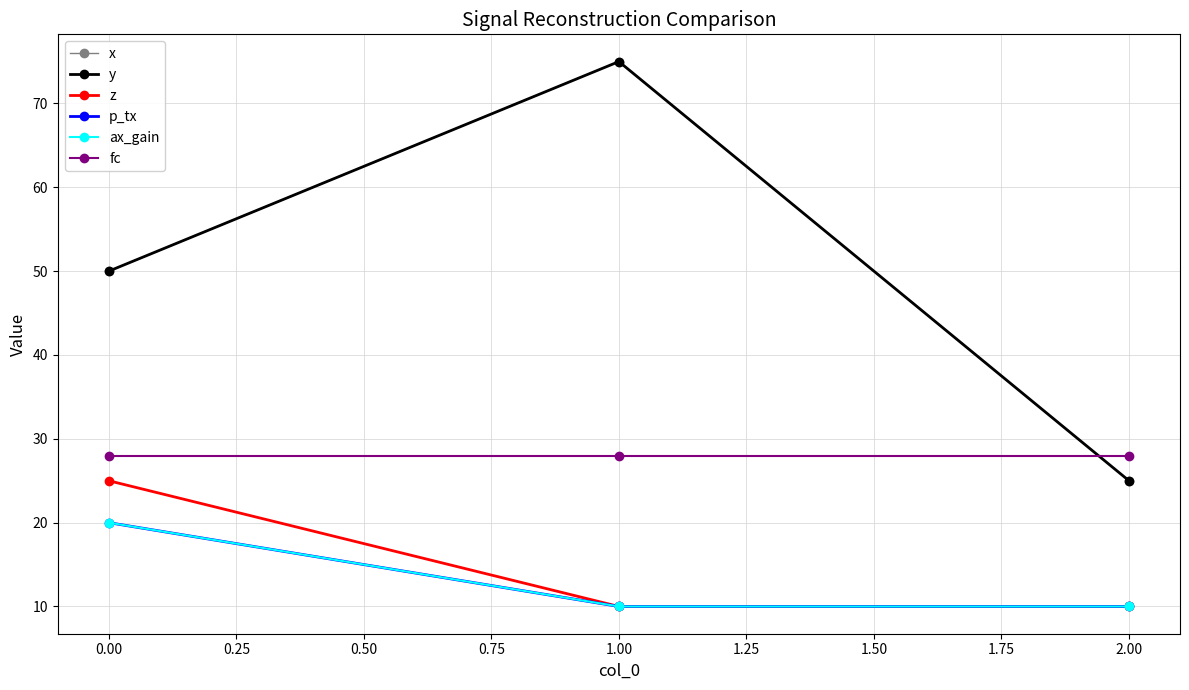

Is this an area chart (filled region under the line)?

No